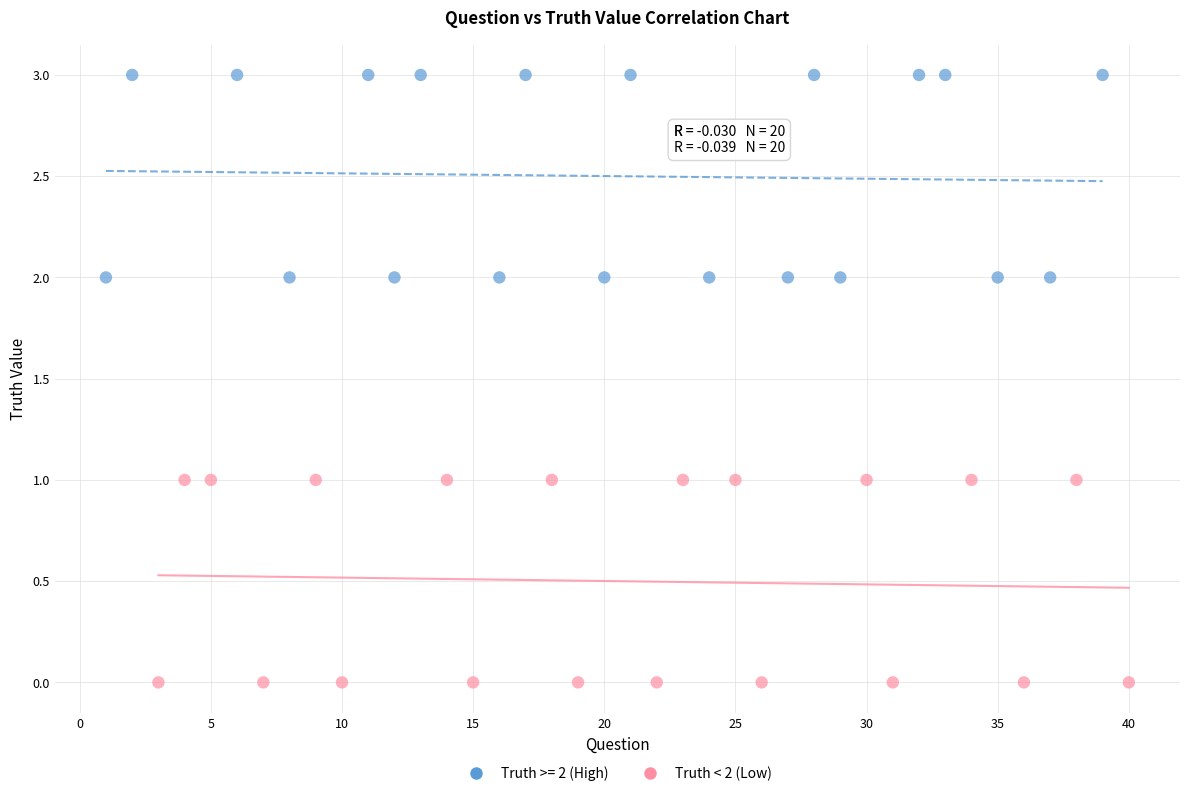

Which series reaches the minimum Y coordinate?

Truth < 2 (Low)